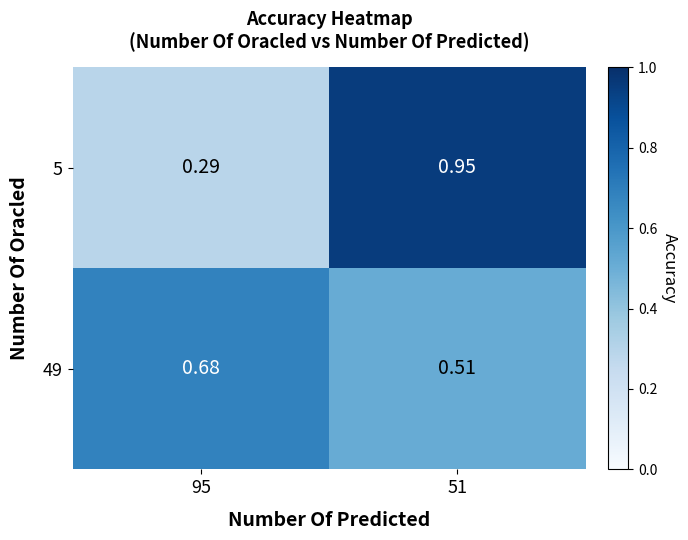

Which series changed the most between 95 and 51?

5